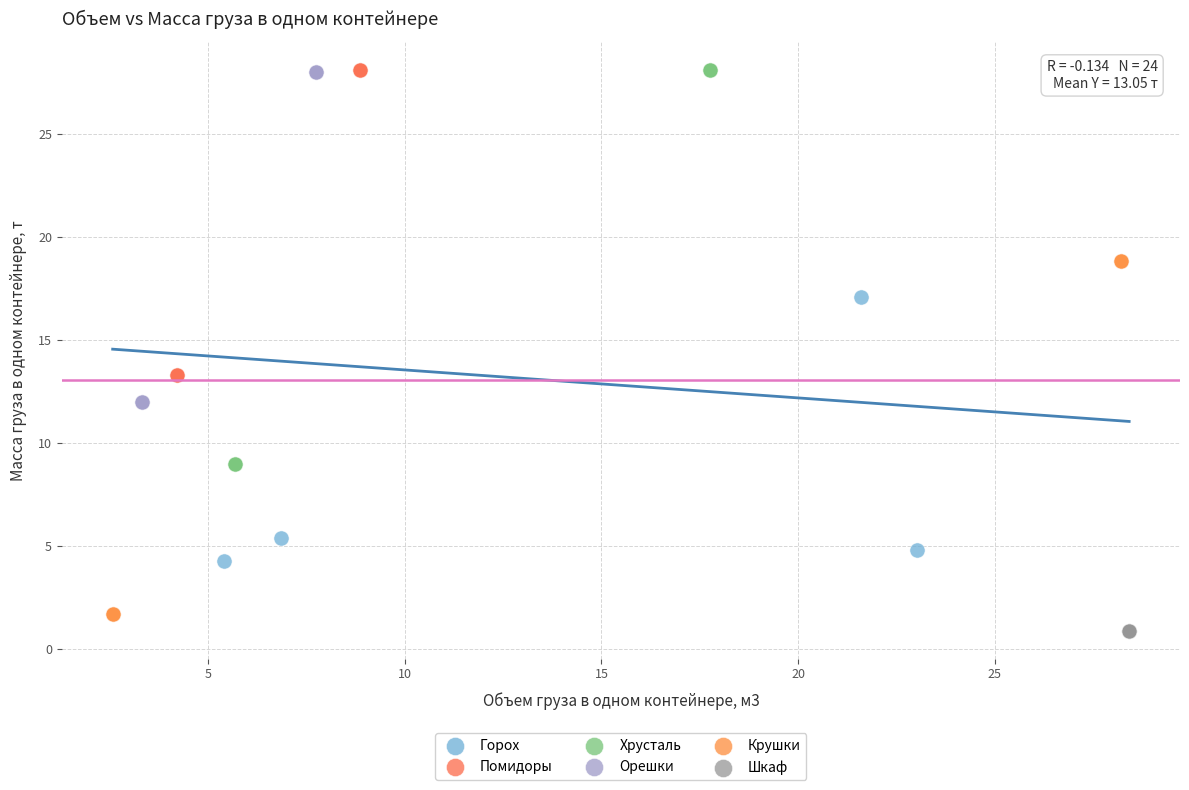

What are all the series names shown in the legend?

Горох, Помидоры, Хрусталь, Орешки, Крушки, Шкаф